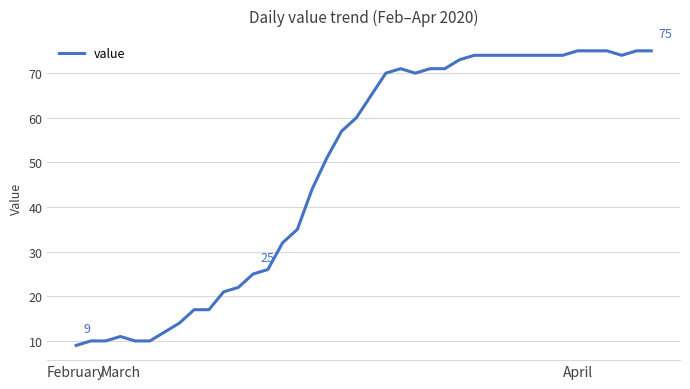

What is the minimum value shown in the chart?

9